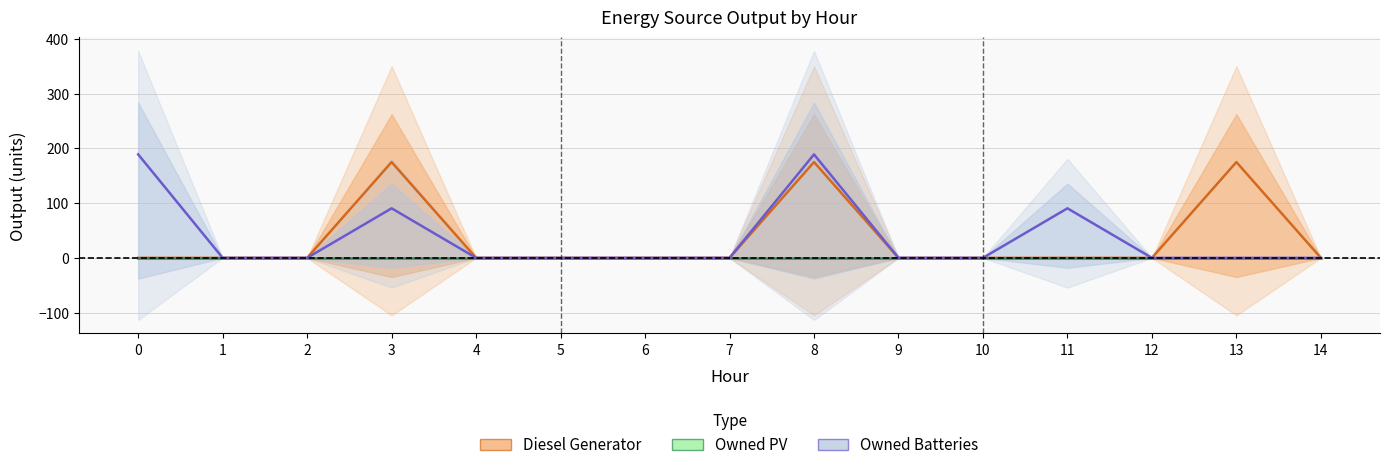

At which category is the sum across all series the highest?

8